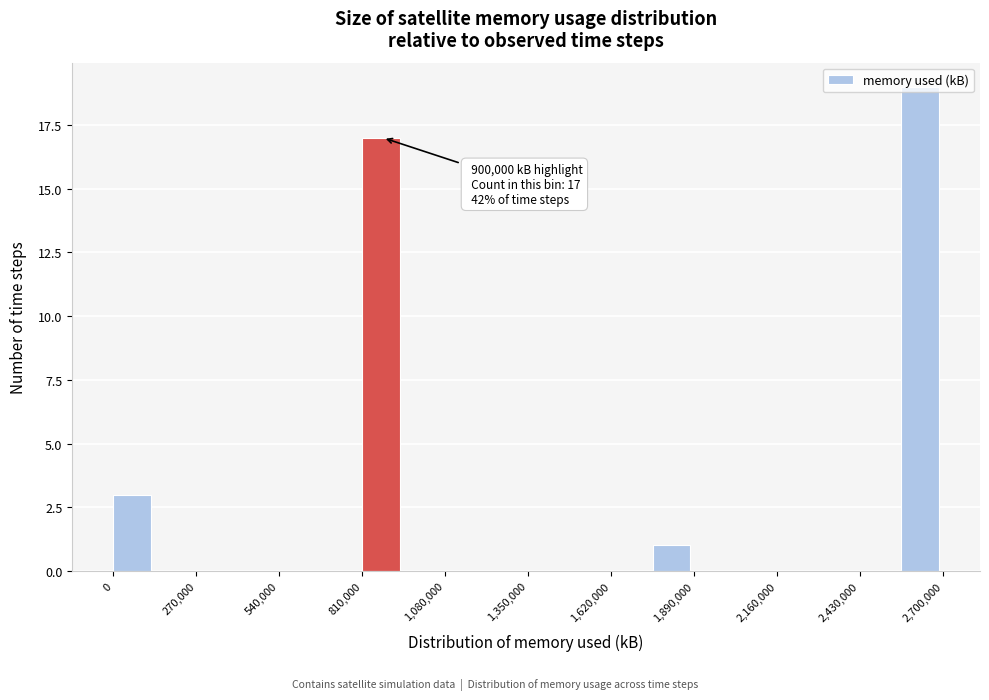

Around what value on the x-axis is the tallest bar? Give the approximate position of its centre, as read against the axis.

2650000